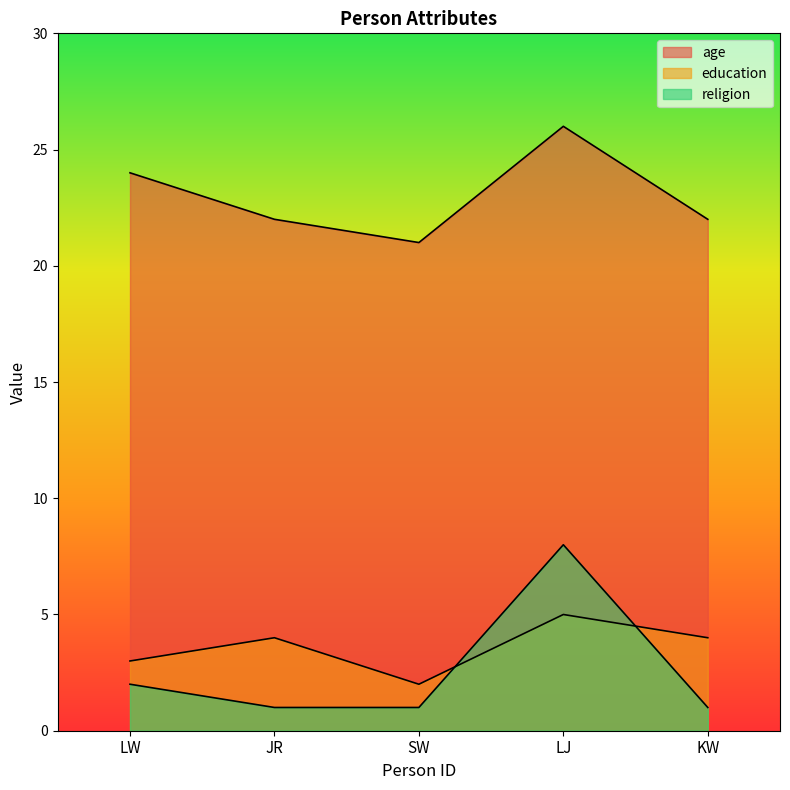

Is it true that religion equals 8 at LJ?

True